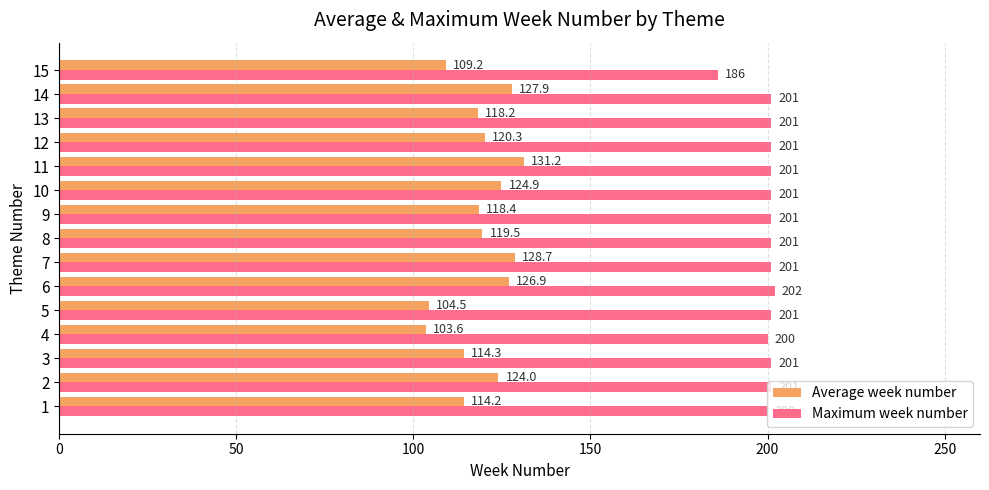

Is the value of Average week number at 3 greater than the value of Maximum week number at 11?

No